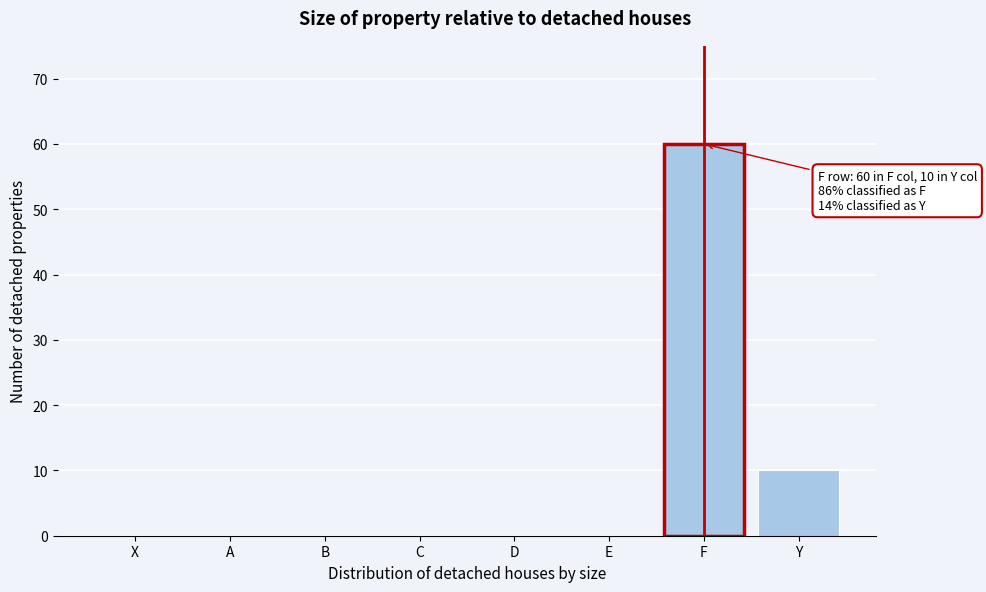

Reading left to right, transcribe all the data shown in this chart.

X=0	A=0	B=0	C=0	D=0	E=0	F=60	Y=10